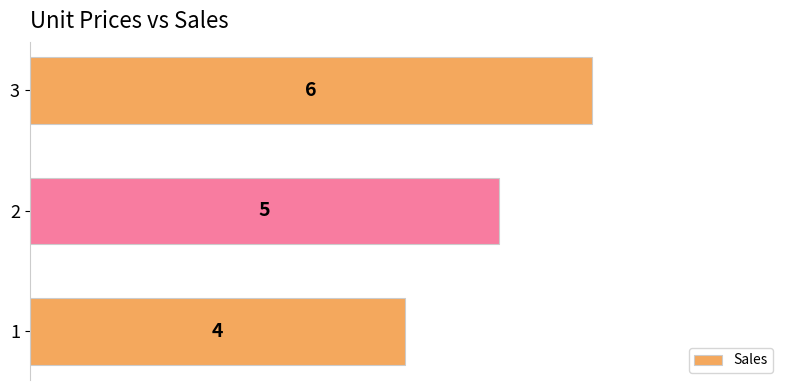

What is the difference between the second highest and minimum values?

1